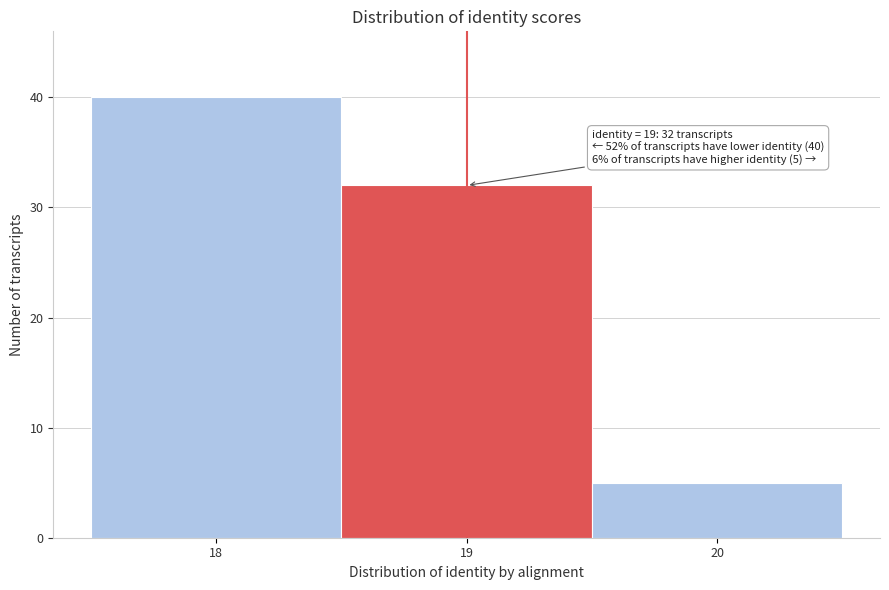

Which range on the x-axis has the tallest bar?

17.5 to 18.5